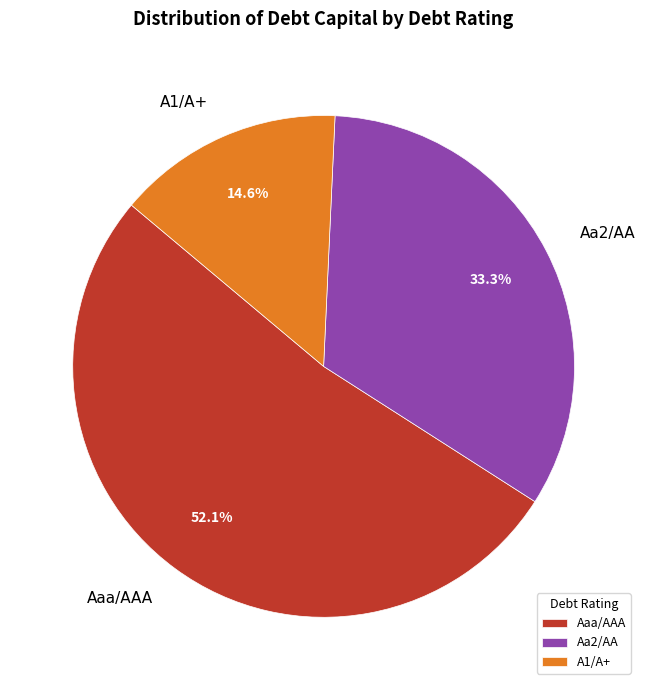

How many segments does this pie chart have?

3